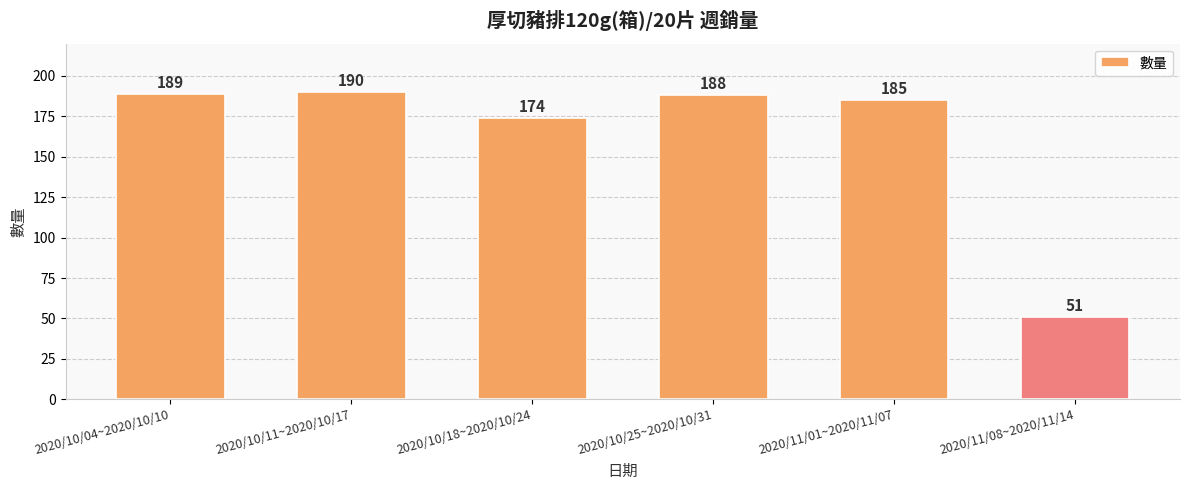

Which has a higher value, 2020/10/25~2020/10/31 or 2020/11/08~2020/11/14?

2020/10/25~2020/10/31